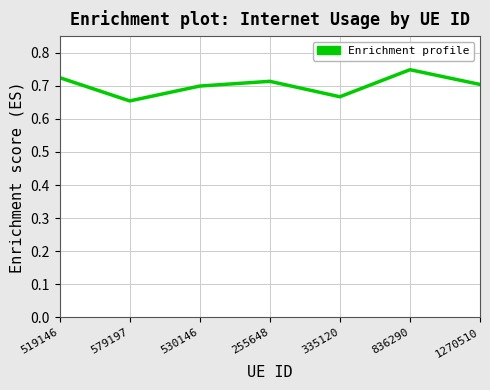

What position from the left is 519146?

1